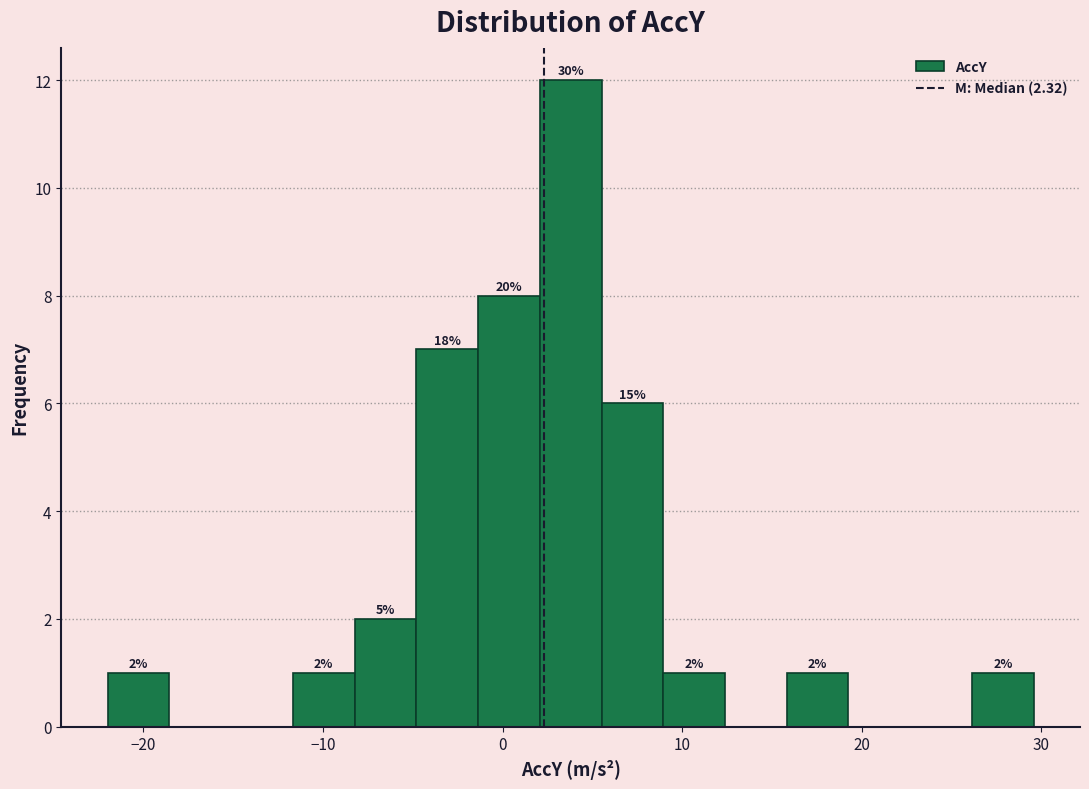

Read against the x-axis, roughly where is the centre of the tallest bar?

4